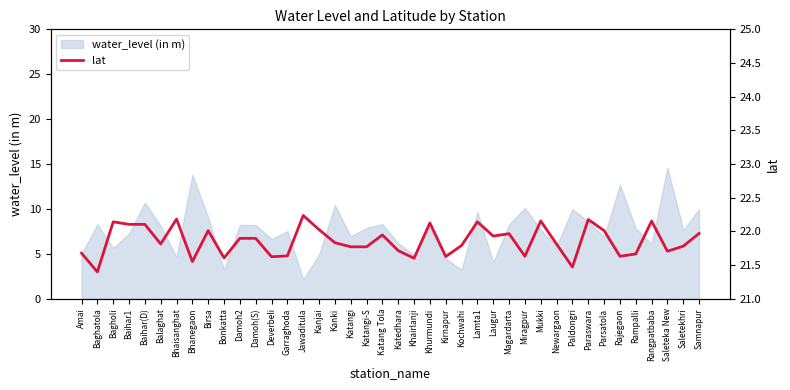

The value of water_level (in m) at Saleteka New is 14.6. True or false?

True